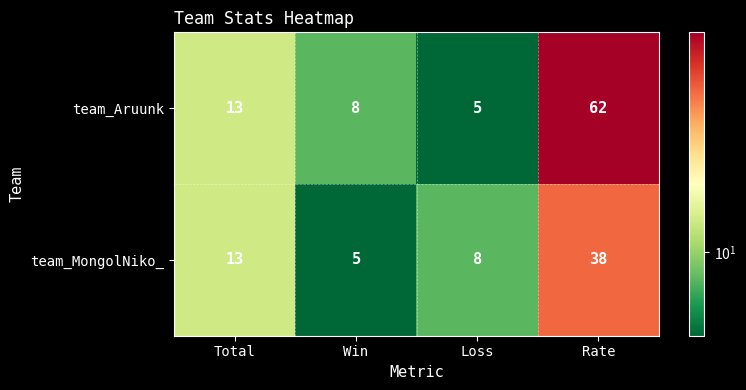

What is the difference between the team_MongolNiko_ values at Total and Loss?

5